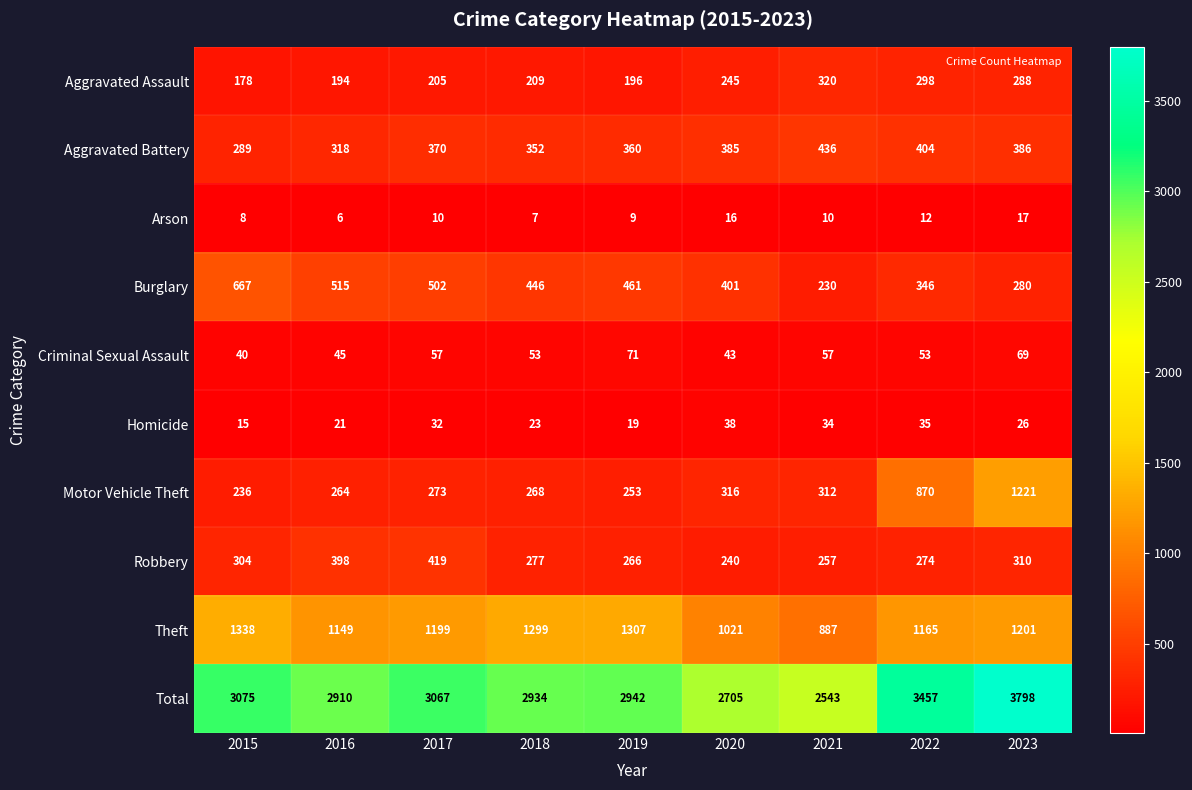

Rank the series at 2019 from highest to lowest value.

Total, Theft, Burglary, Aggravated Battery, Robbery, Motor Vehicle Theft, Aggravated Assault, Criminal Sexual Assault, Homicide, Arson